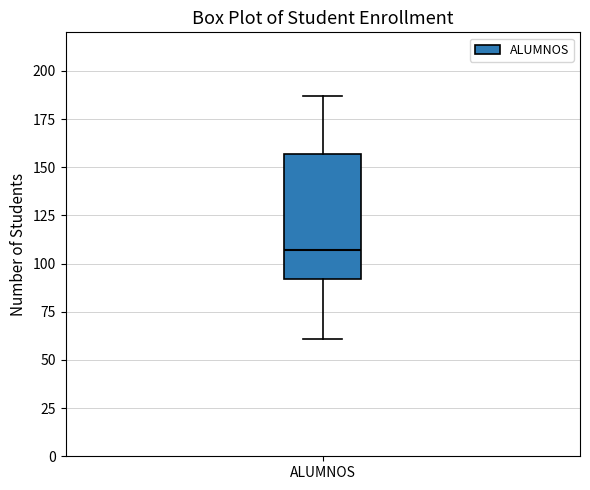

Transcribe this box plot: give where the median line is, the range the box spans, and where the two whiskers end, as read against the y-axis. The values are not printed on the chart, so give them approximately, as read against the axis.

median 105, box 90 to 155, whiskers 60 to 185